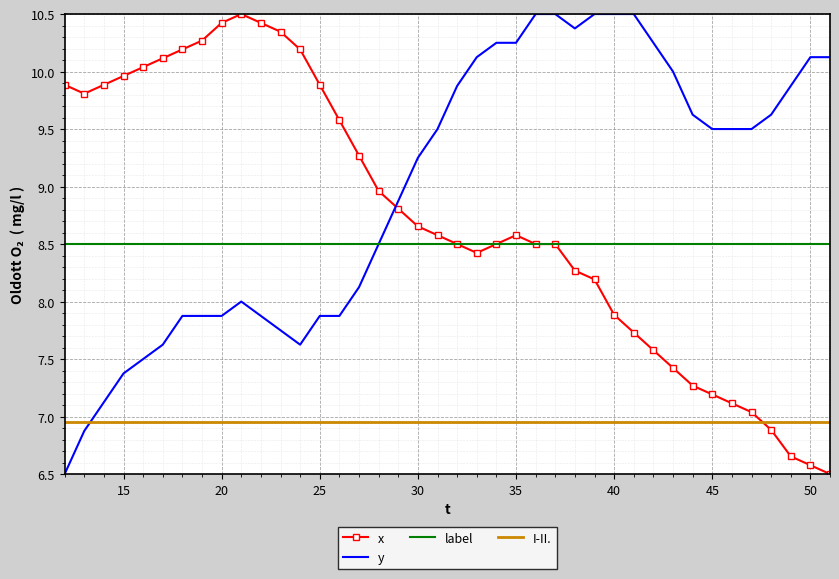

True or false: x and y intersect in this chart.

True